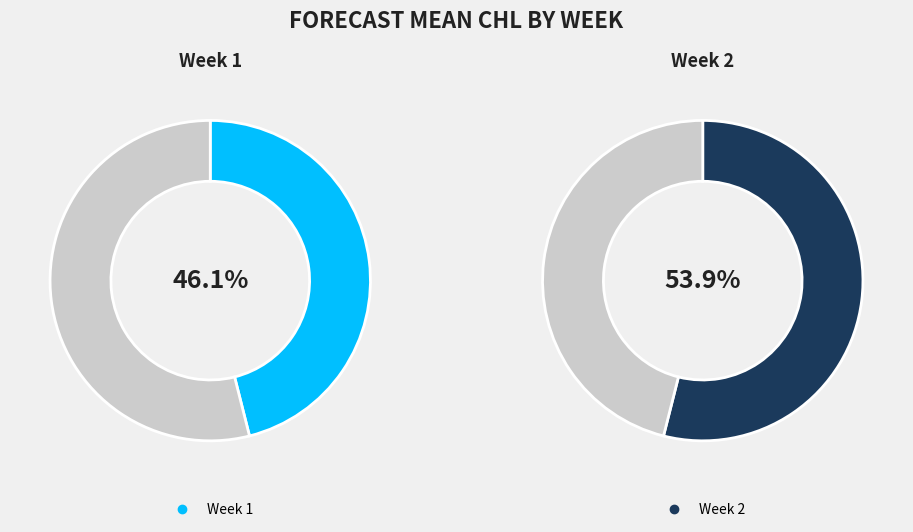

Count the number of slices in the pie.

2